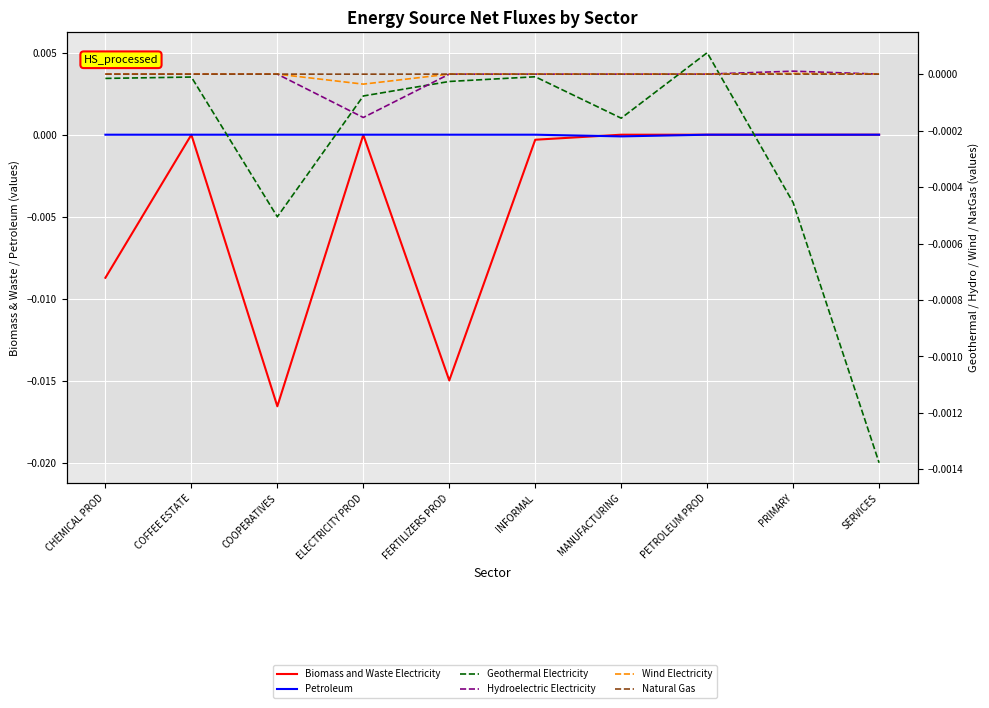

What position from the right is ELECTRICITY PROD?

7